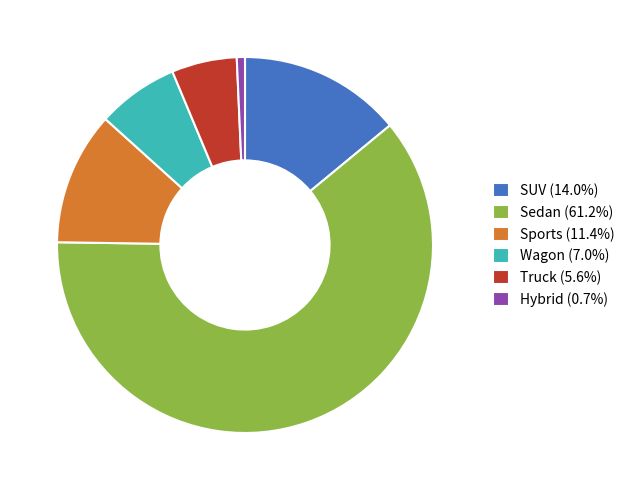

What is the smallest slice in the pie chart?

Hybrid